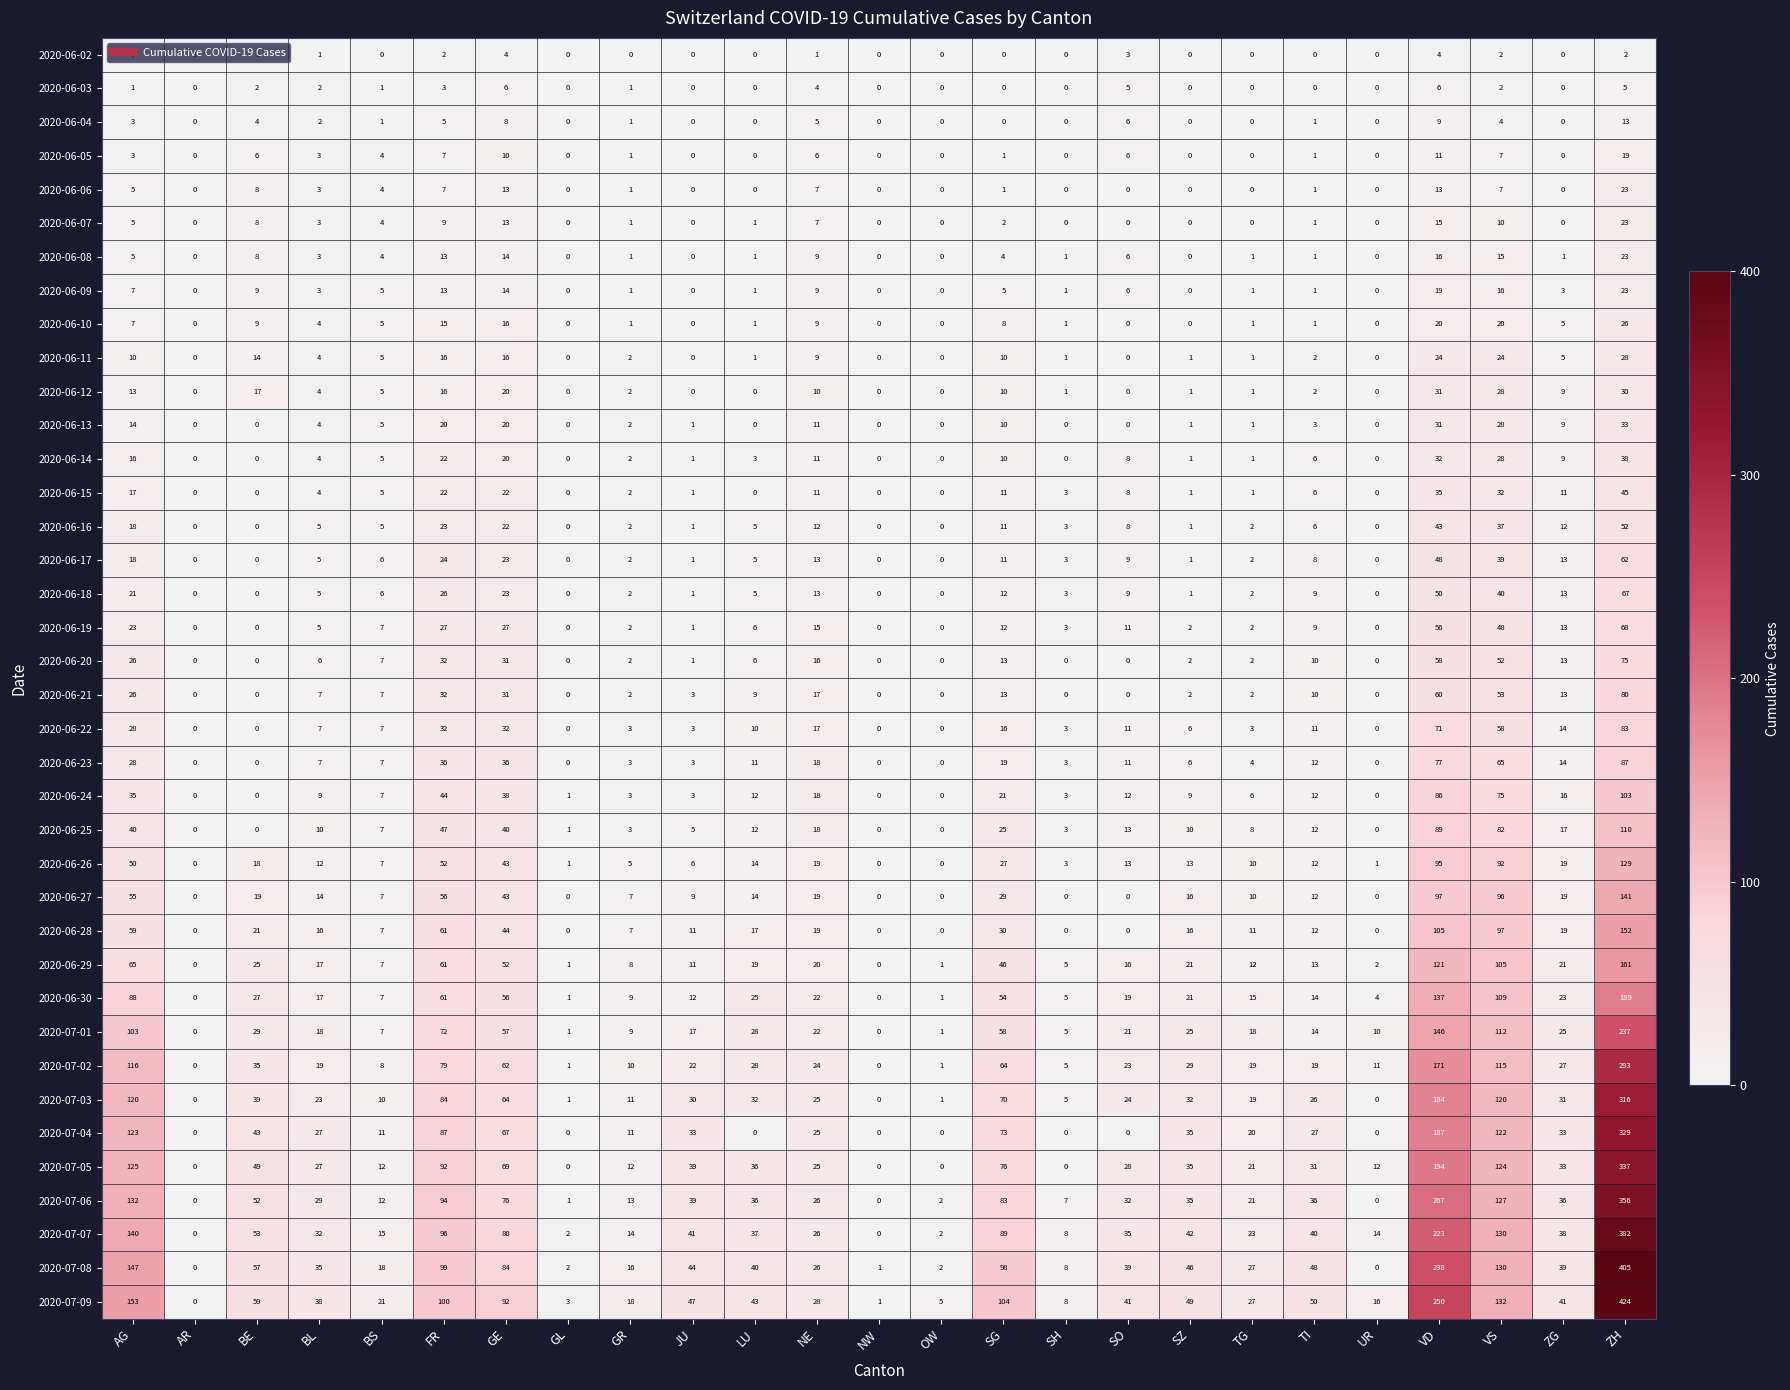

What is the difference between the second highest and second lowest values in the 2020-06-18 series?

50